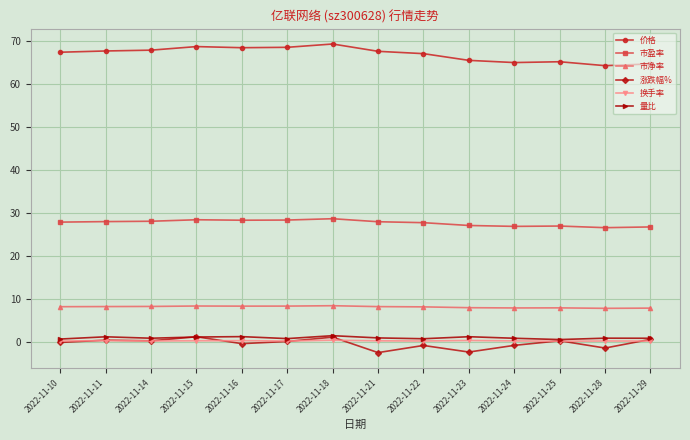

What is the difference between the highest and lowest values at 2022-11-28?

65.6